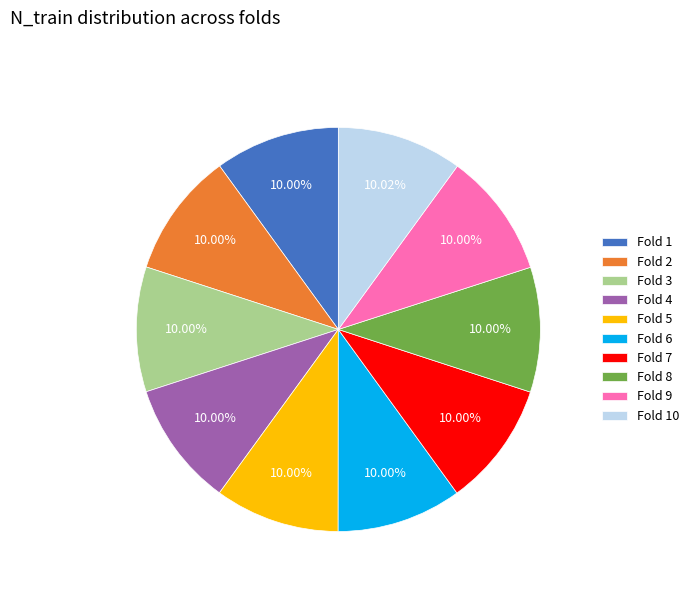

To the nearest percent, what percentage of the pie is Fold 5?

10%